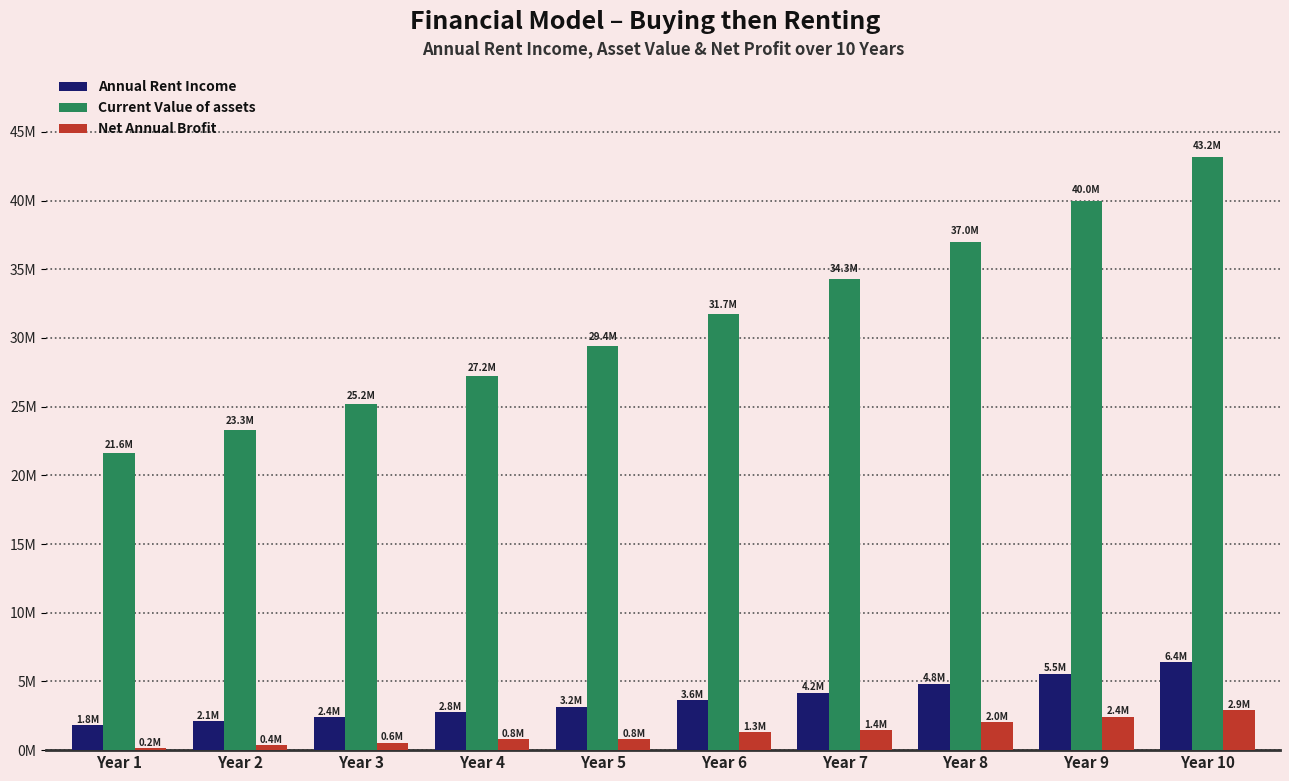

What are all the series names shown in the legend?

Annual Rent Income, Current Value of assets, Net Annual Brofit